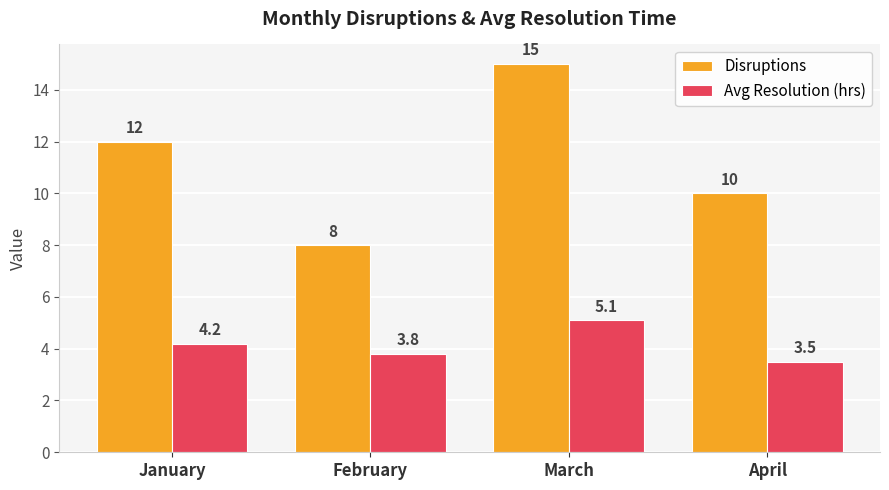

What is the difference between the second highest and second lowest values in the Disruptions series?

2.0